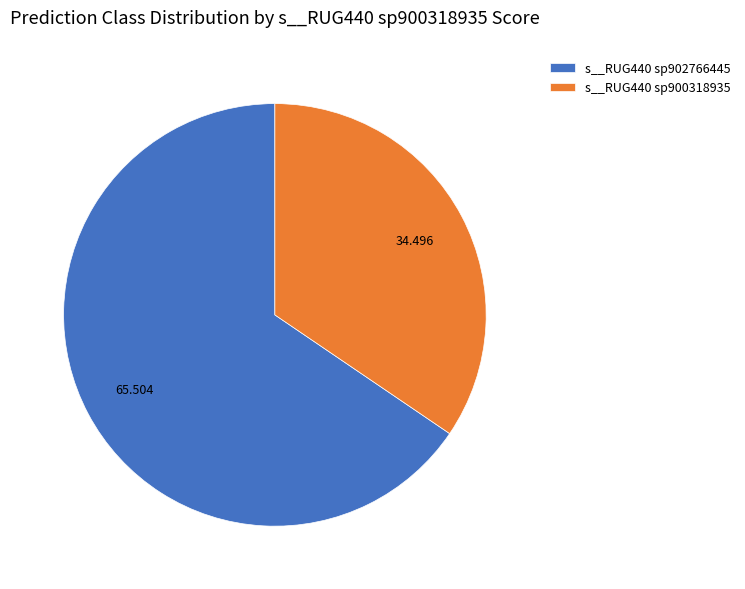

Which category has the biggest portion of the pie?

s__RUG440 sp902766445